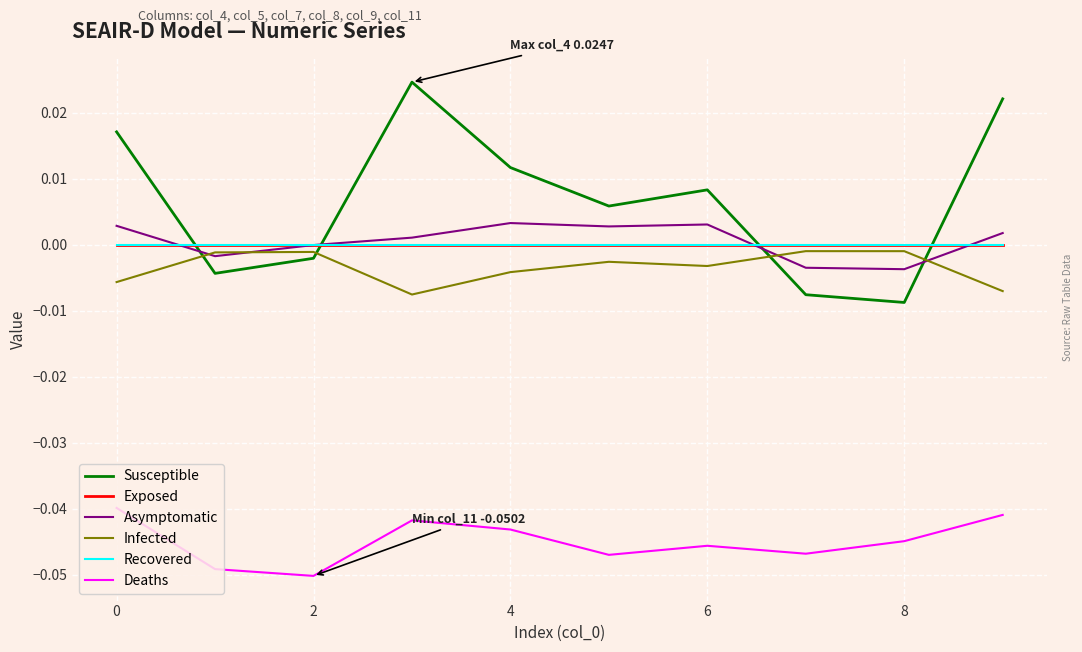

Does the chart have visible grid lines?

Yes